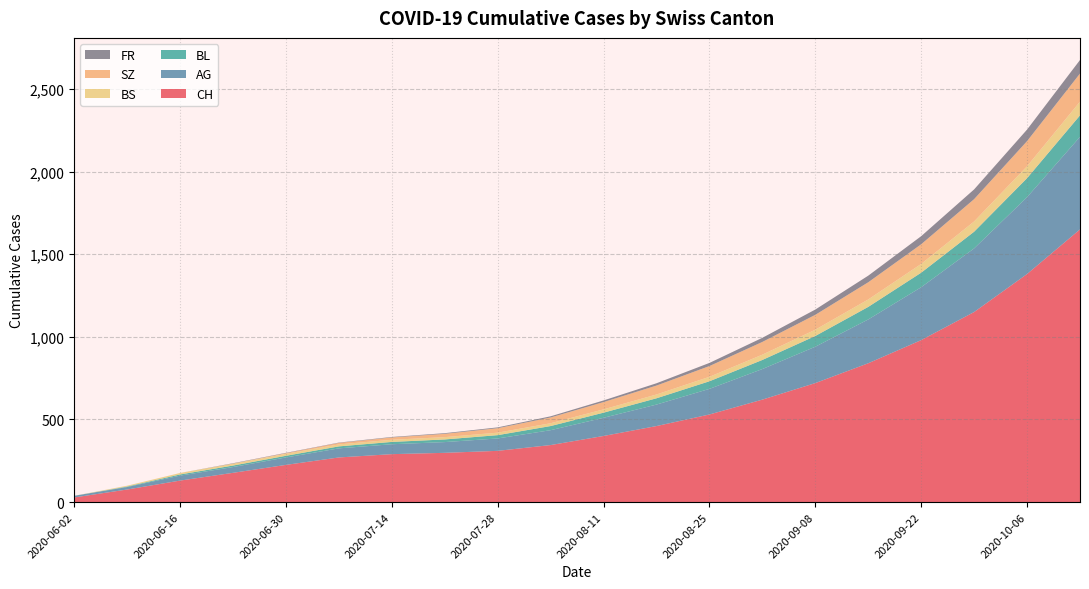

What is the maximum value for CH?

1650